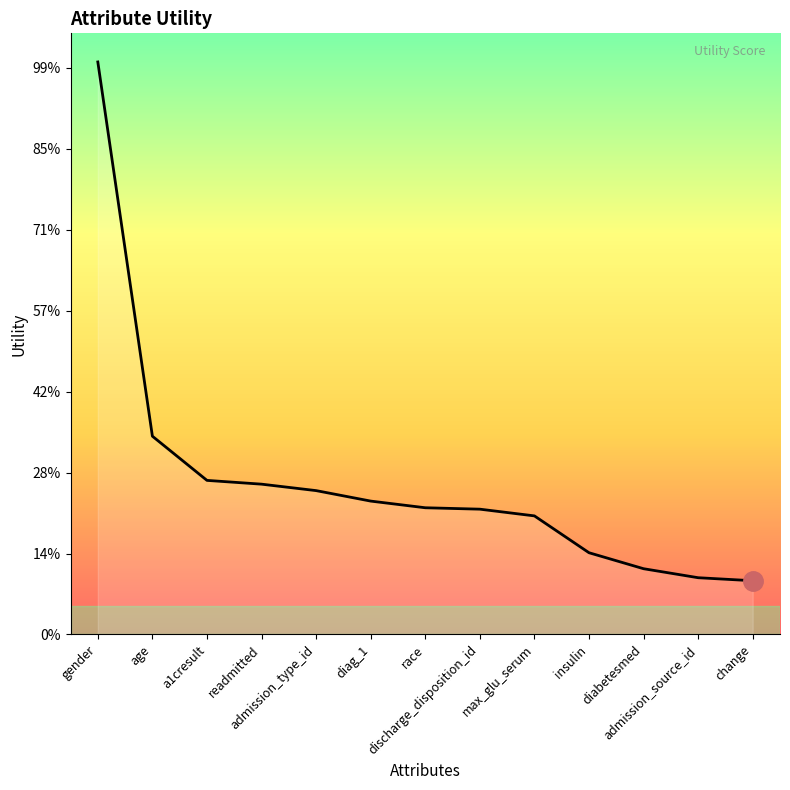

What is the label of the 1st point from the left?

gender